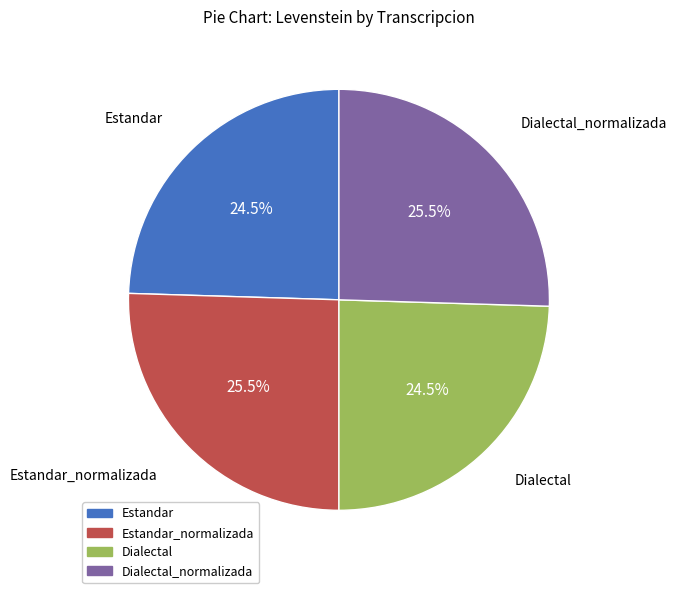

Is there any slice that represents more than half of the pie?

No